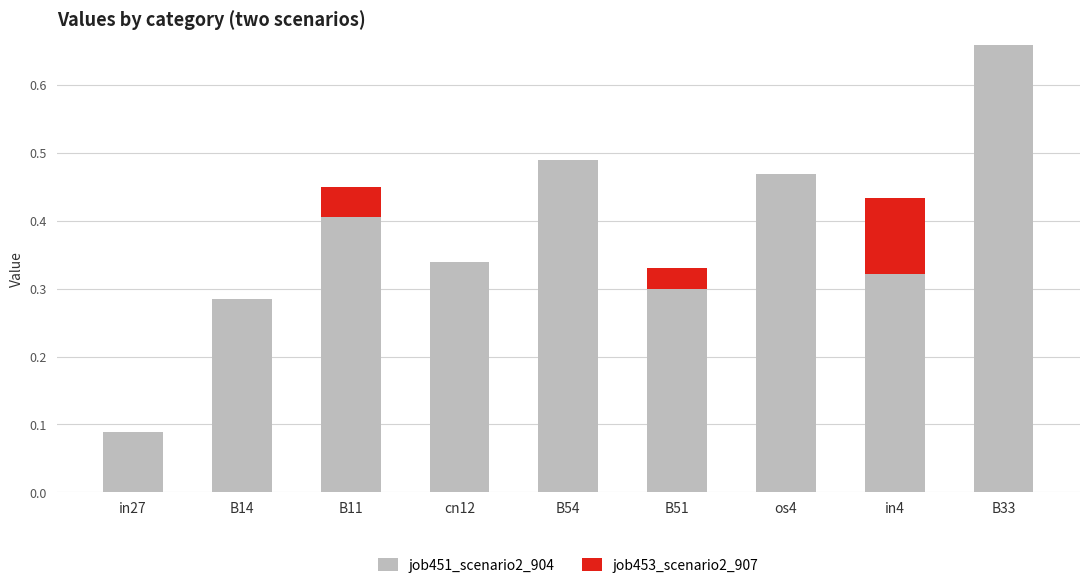

At which category is the sum across all series the highest?

B33